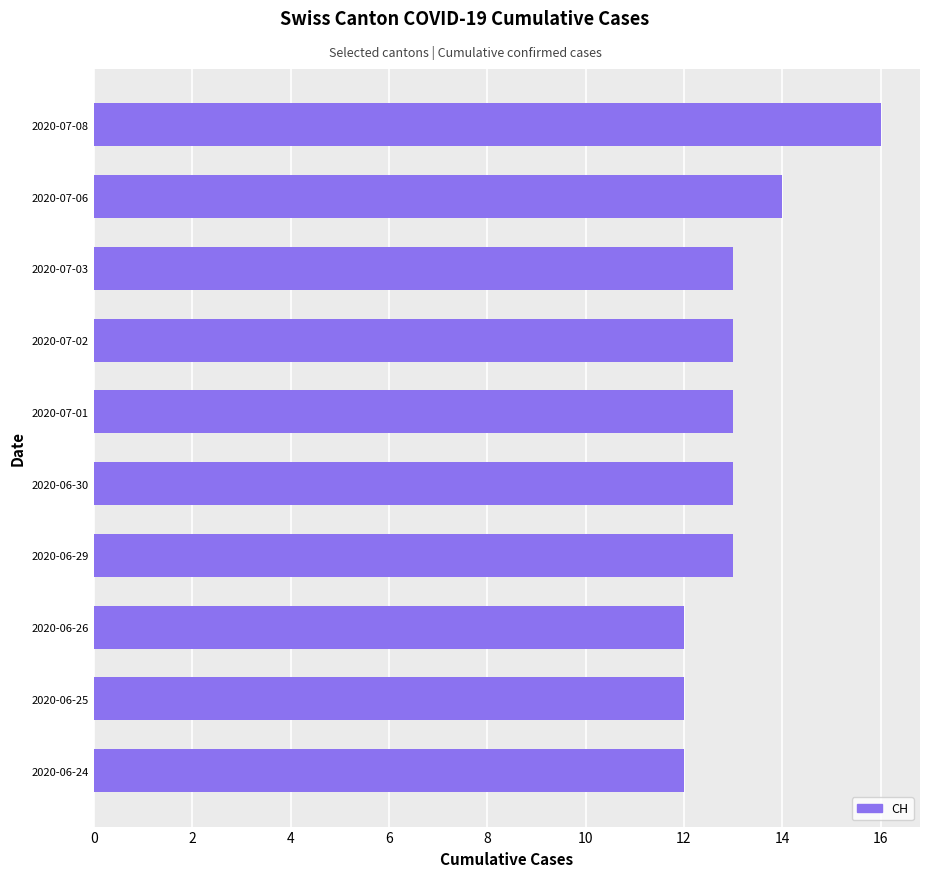

Which category has the highest value across all series?

2020-07-08